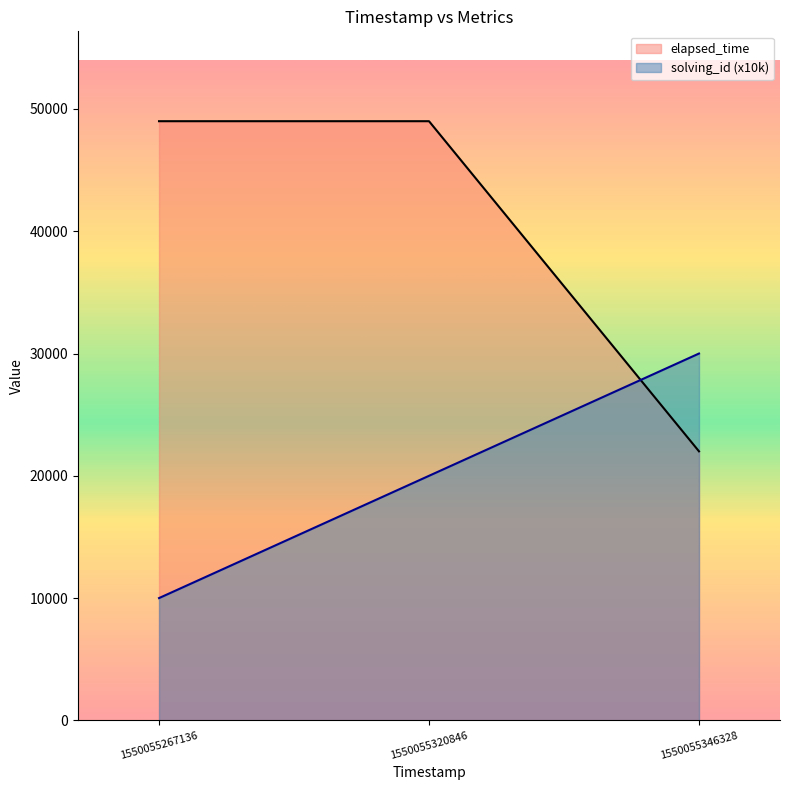

At how many categories does at least one series exceed 24619?

3